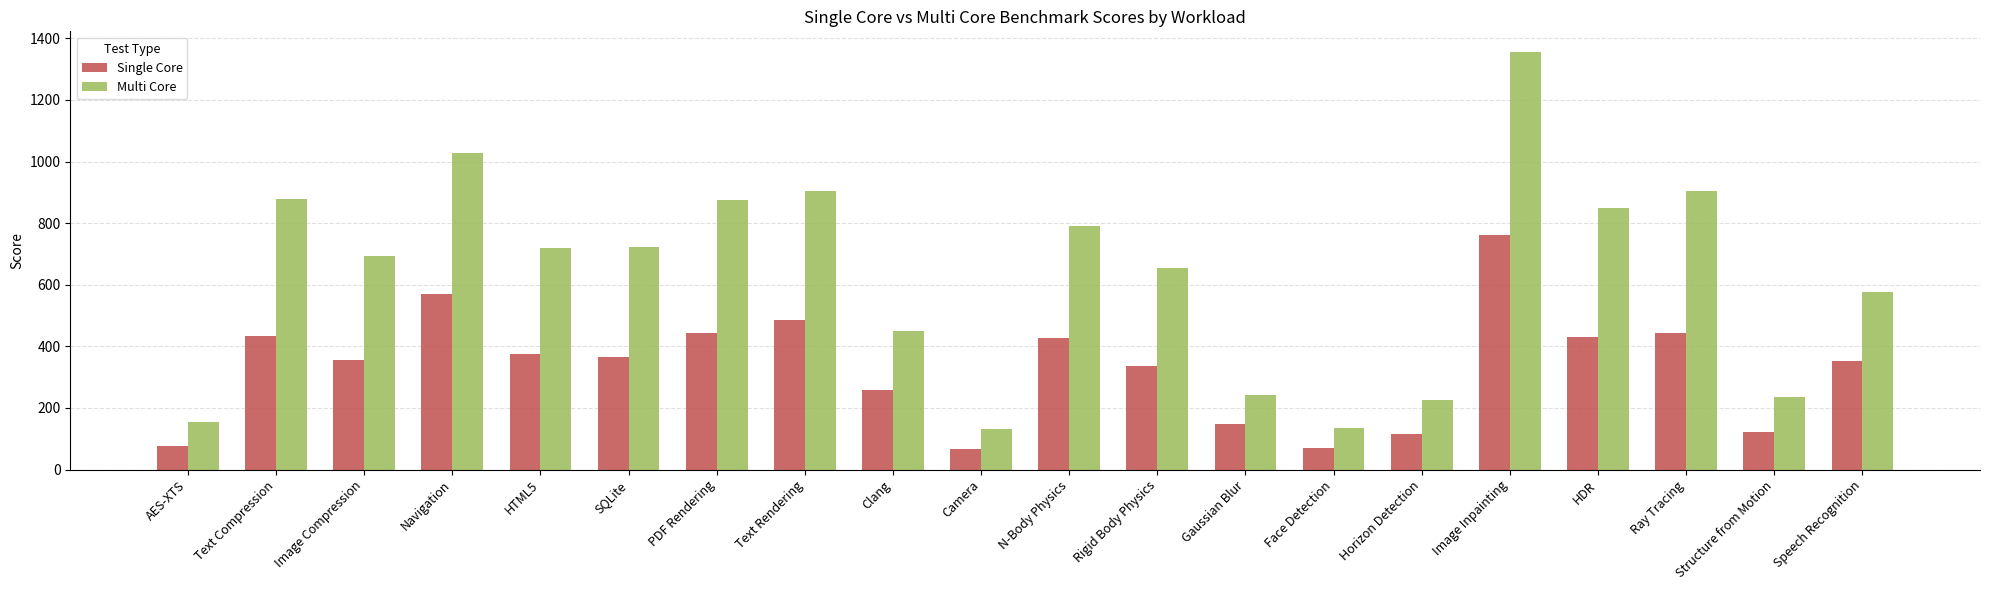

What is the approximate value of Multi Core at Gaussian Blur?

243